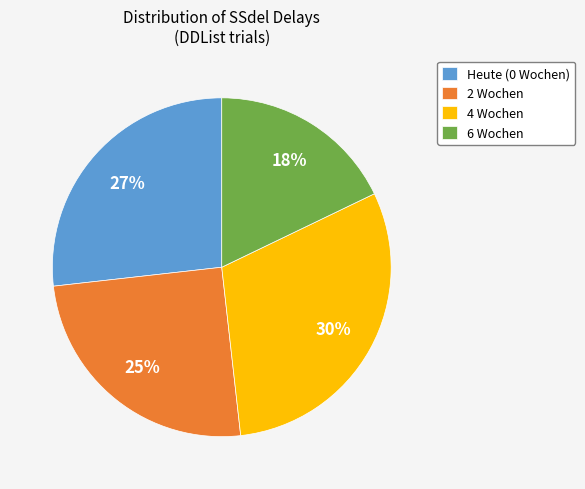

The 4 Wochen slice represents 30% of the pie. True or false?

True